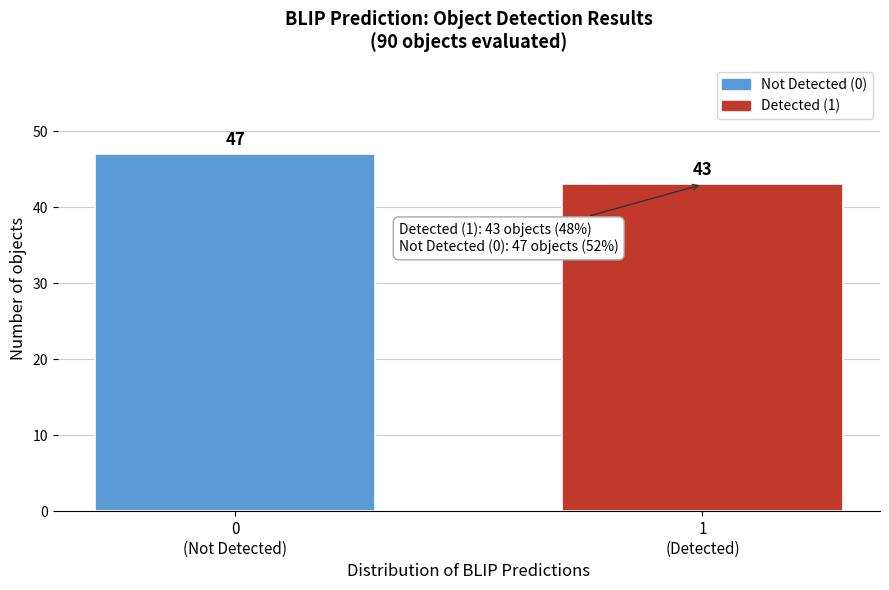

Reading left to right, what are all the values shown in this chart?

47	43